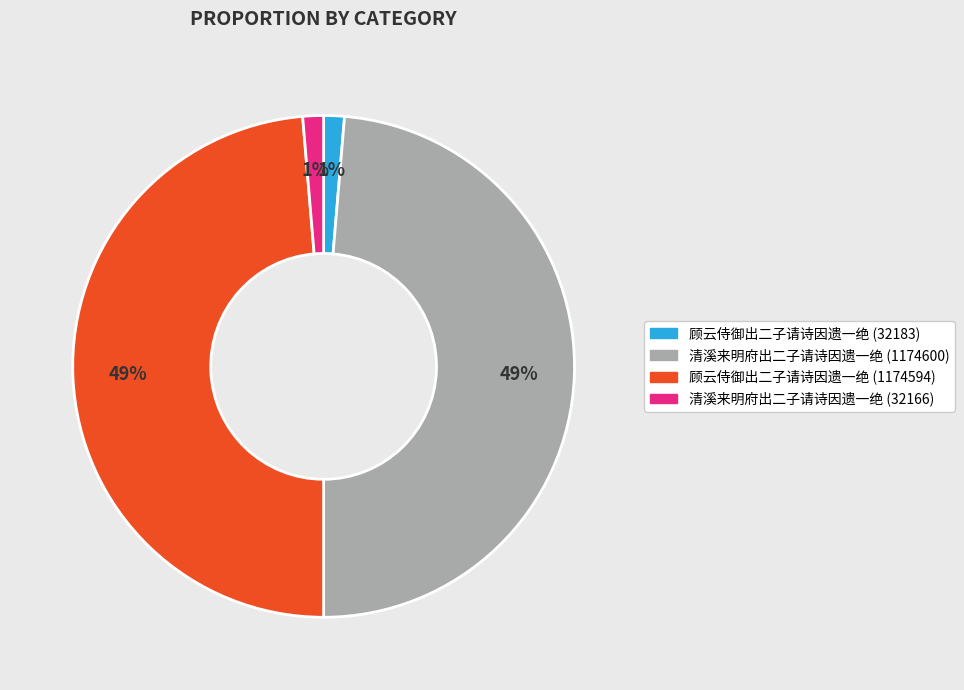

Approximately how many times larger is the value at 清溪来明府出二子请诗因遗一绝 (32166) compared to 顾云侍御出二子请诗因遗一绝 (32183)?

1.0